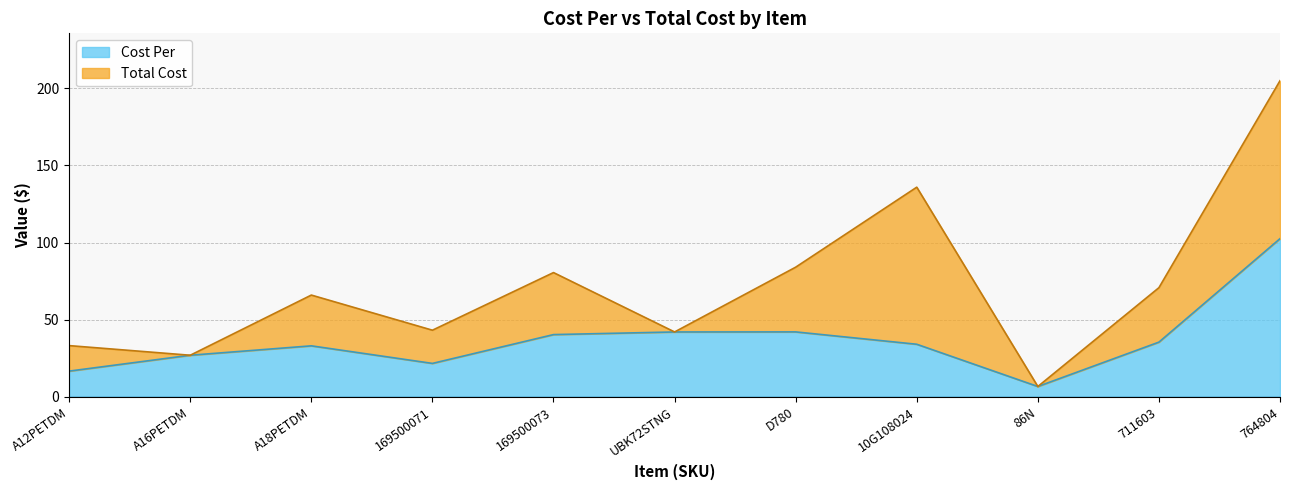

What is the greatest value displayed?

205.0